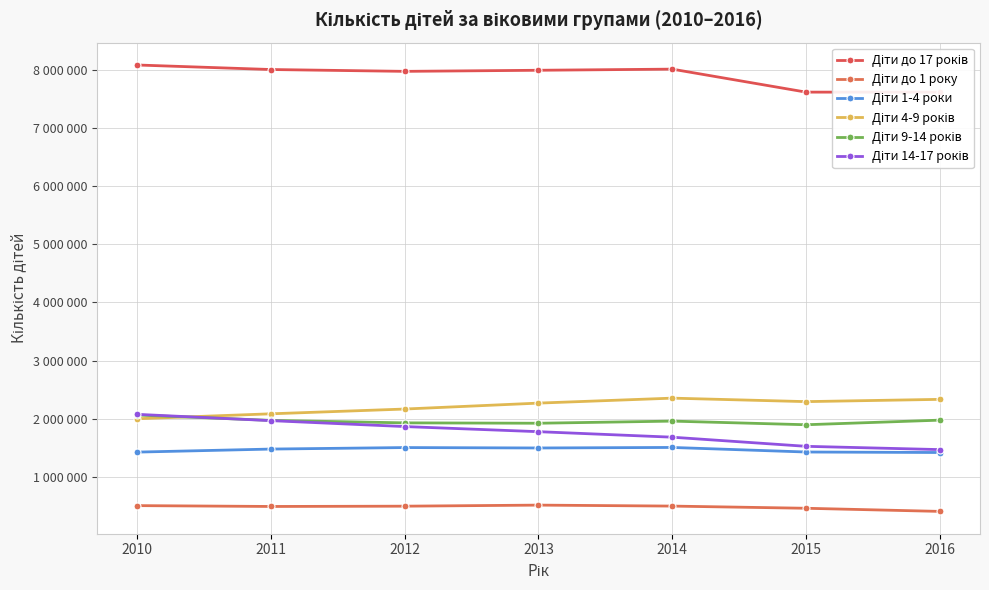

What is the greatest value displayed?

8081126